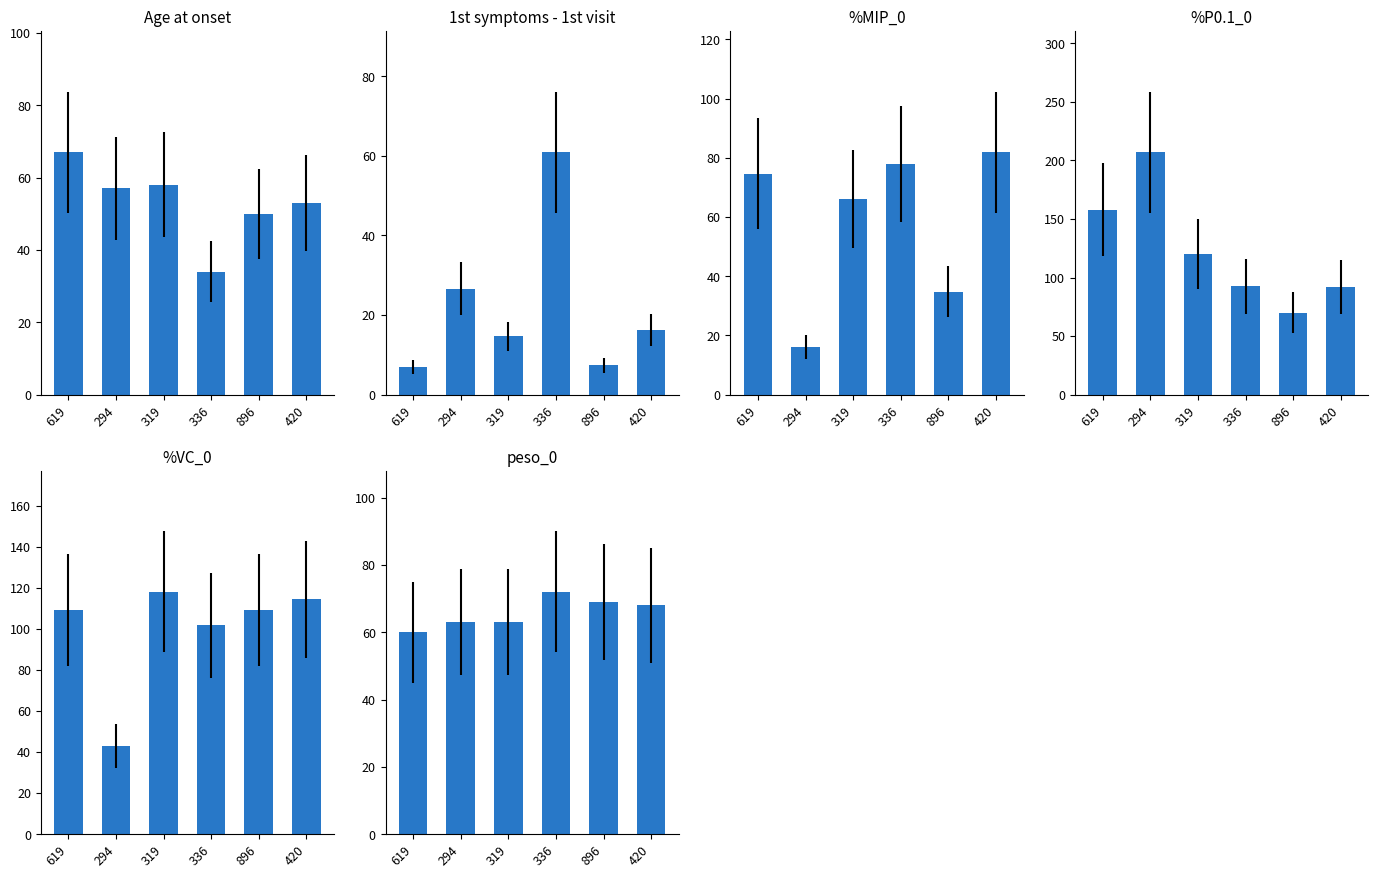

What is the total value across all series at 319?

439.7